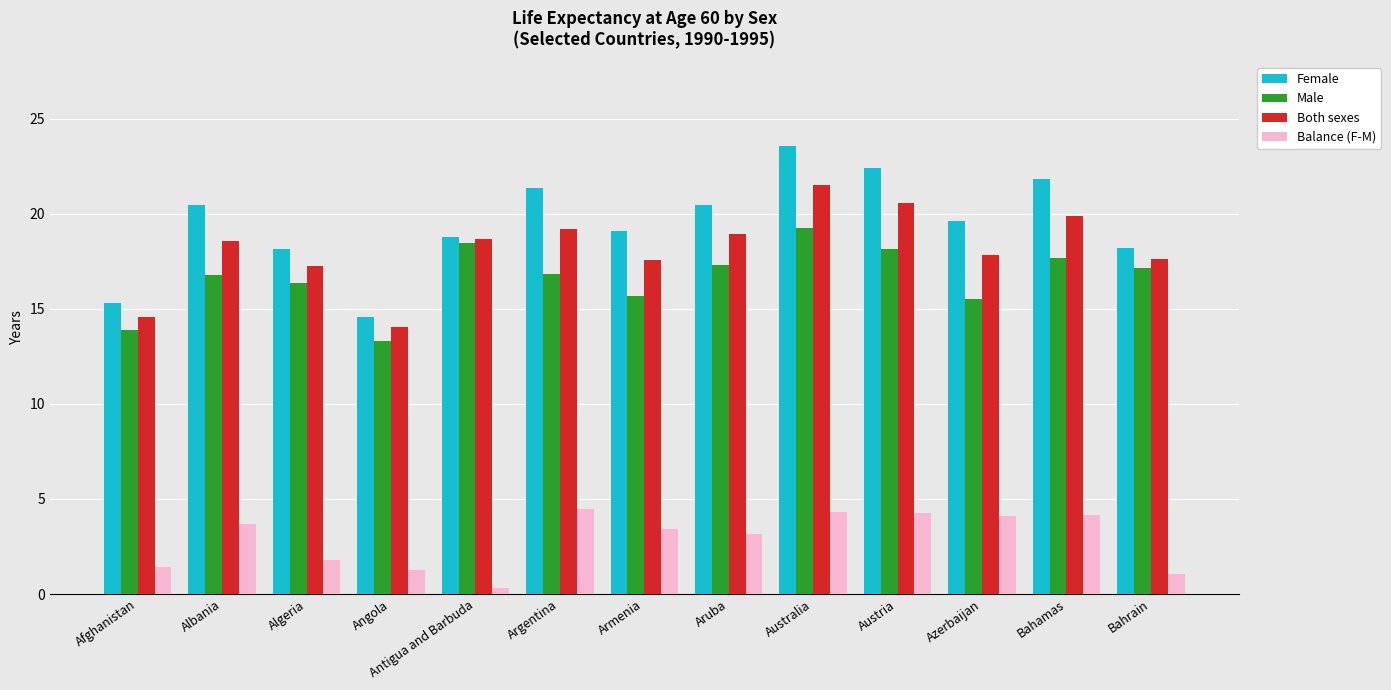

What is the approximate value of Balance (F-M) at Australia?

4.3